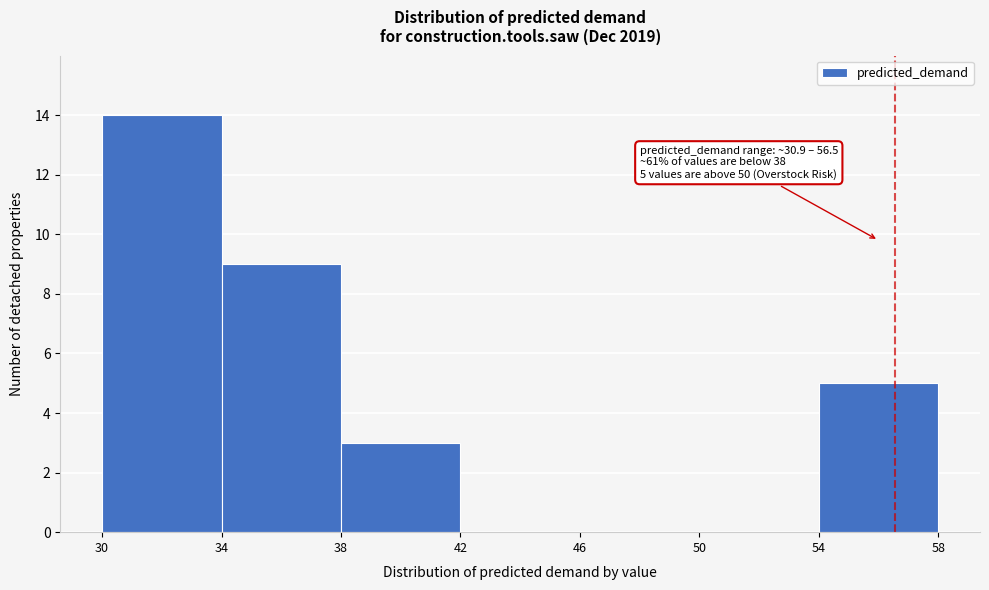

Over which range of the x-axis is the bar tallest?

30 to 34